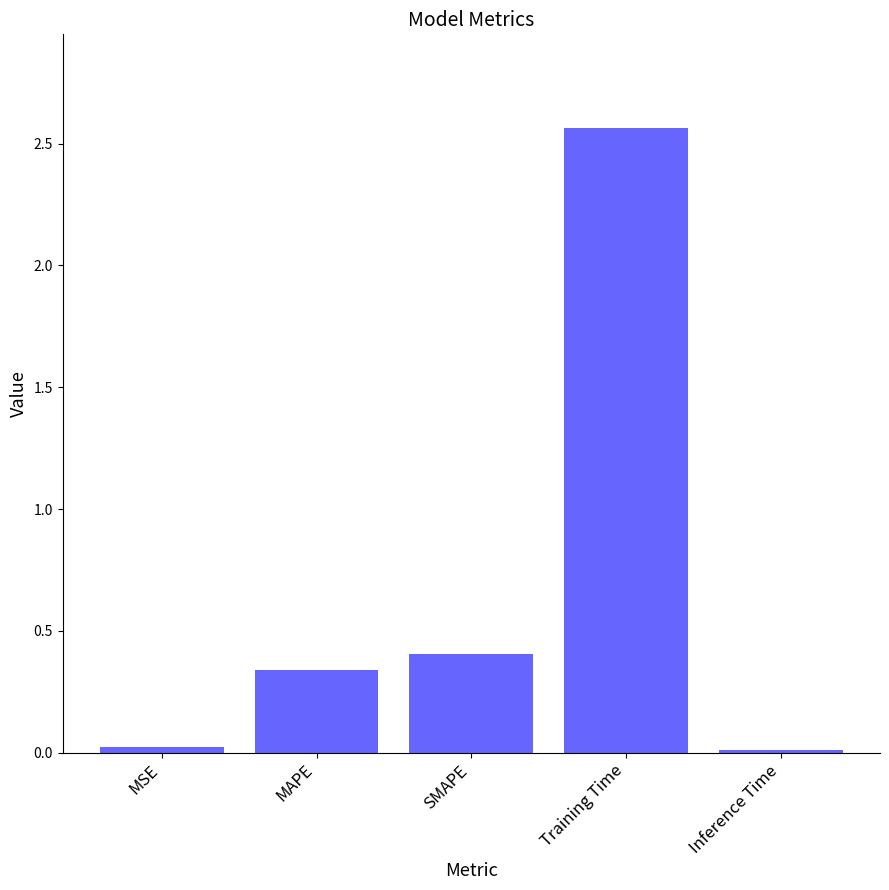

What is the average value?

0.7